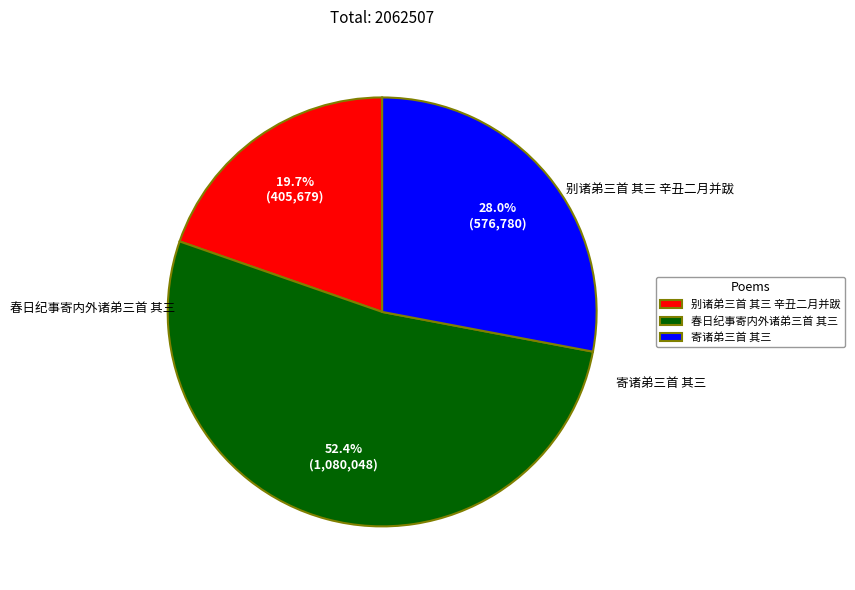

Count the number of slices in the pie.

3